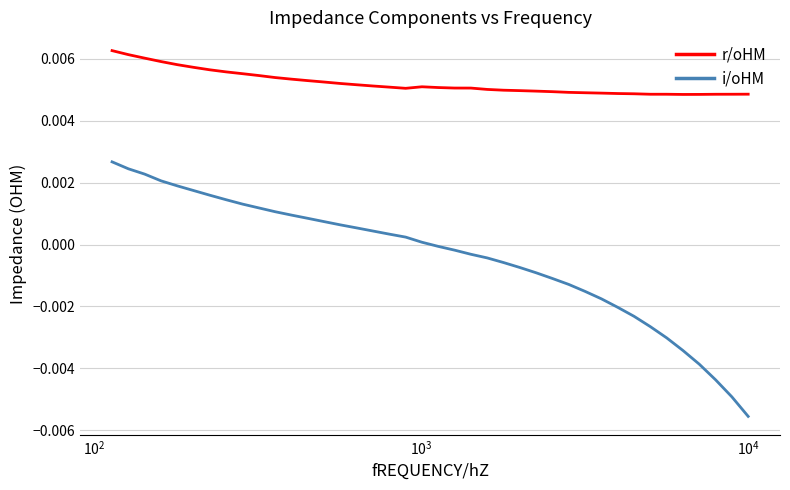

What are all the series names shown in the legend?

r/oHM, i/oHM